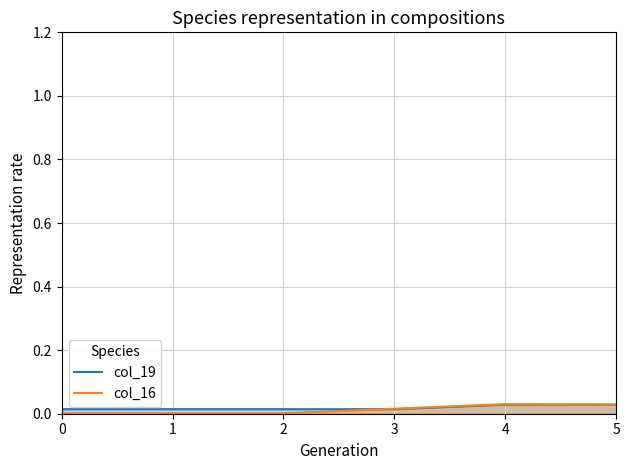

Rank the series at 3 from lowest to highest value.

col_19, col_16